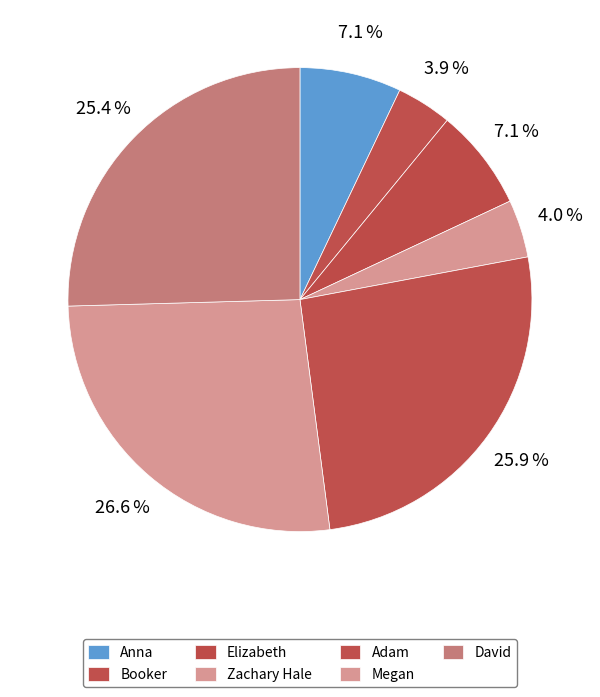

Count the number of slices in the pie.

7